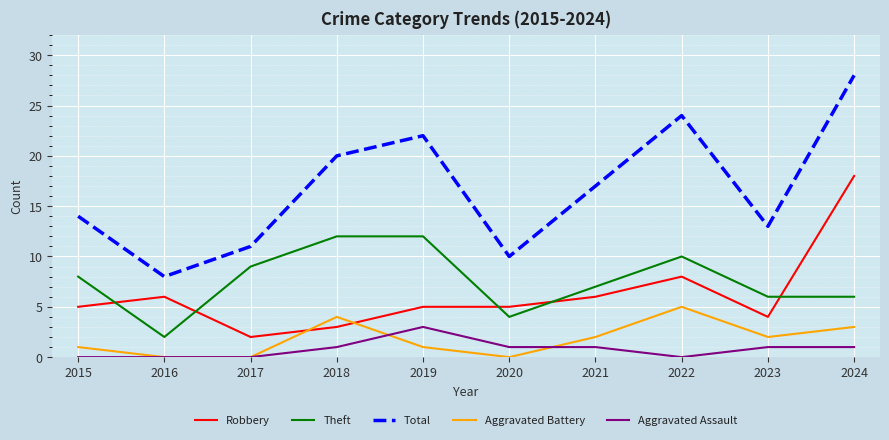

What is the spread (max minus min) of values at 2023?

12